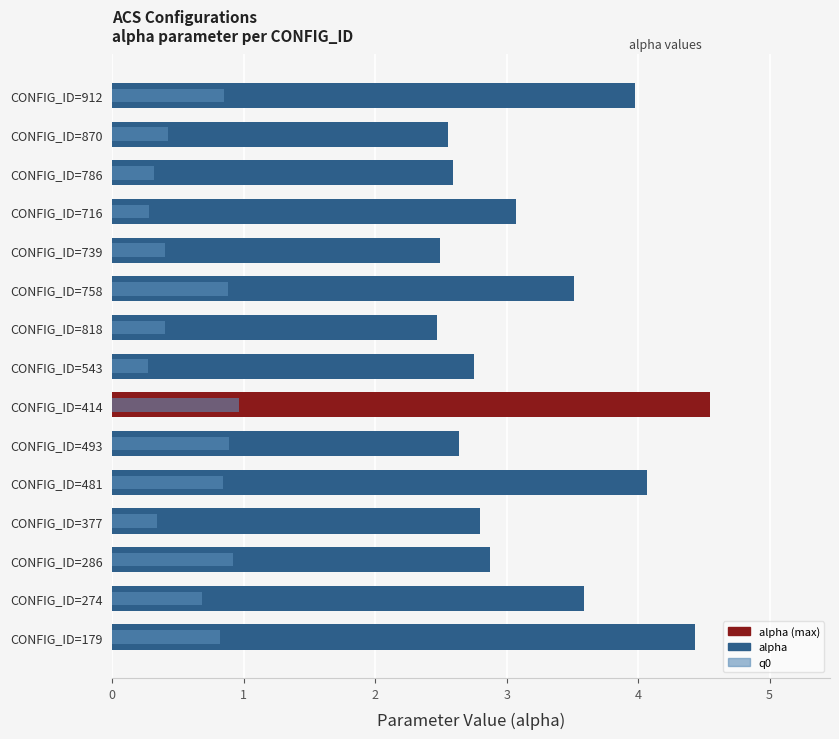

Rank the series by their average value, from highest to lowest.

alpha, q0